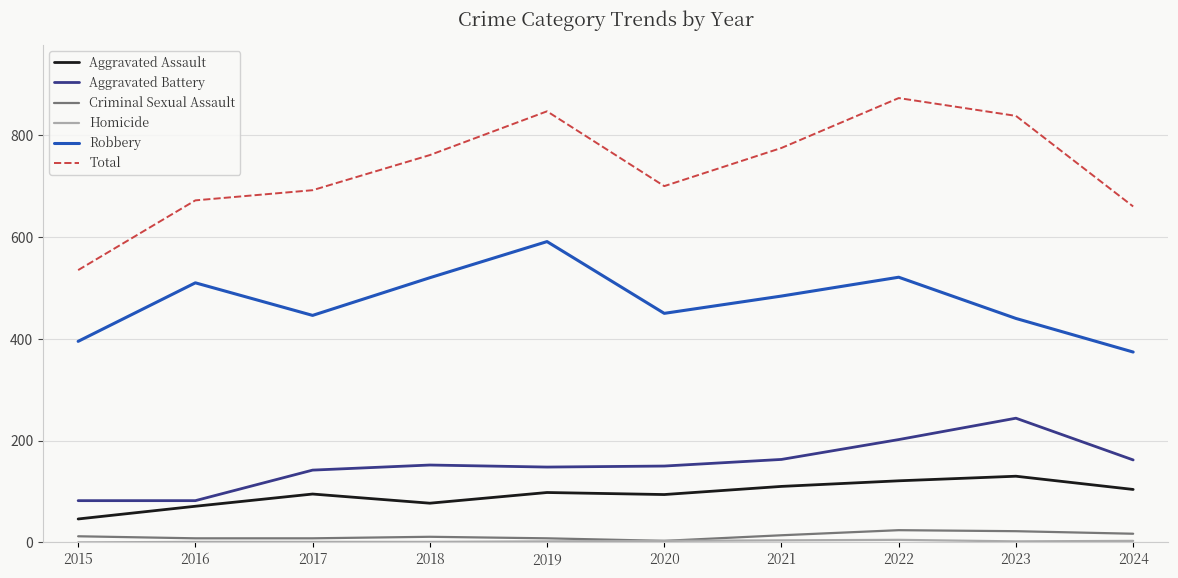

What is the difference between the second highest and minimum values in the Total series?

312